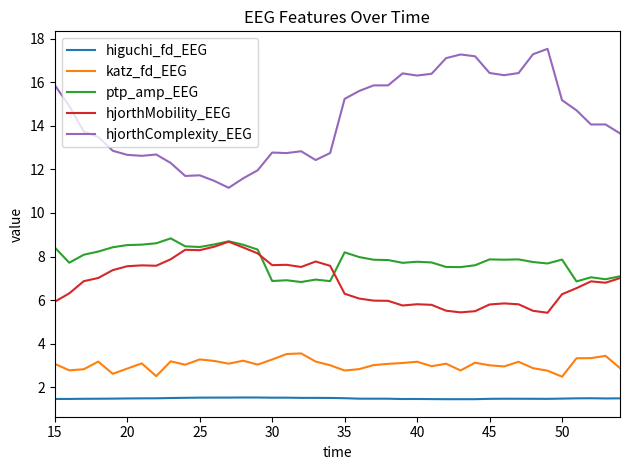

What is the greatest value displayed?

17.5